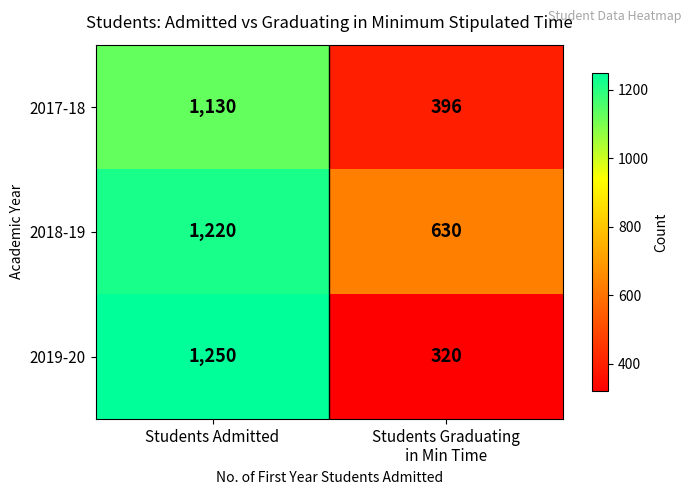

Is the value of 2017-18 at Students Admitted greater than the value of 2019-20 at Students Admitted?

No